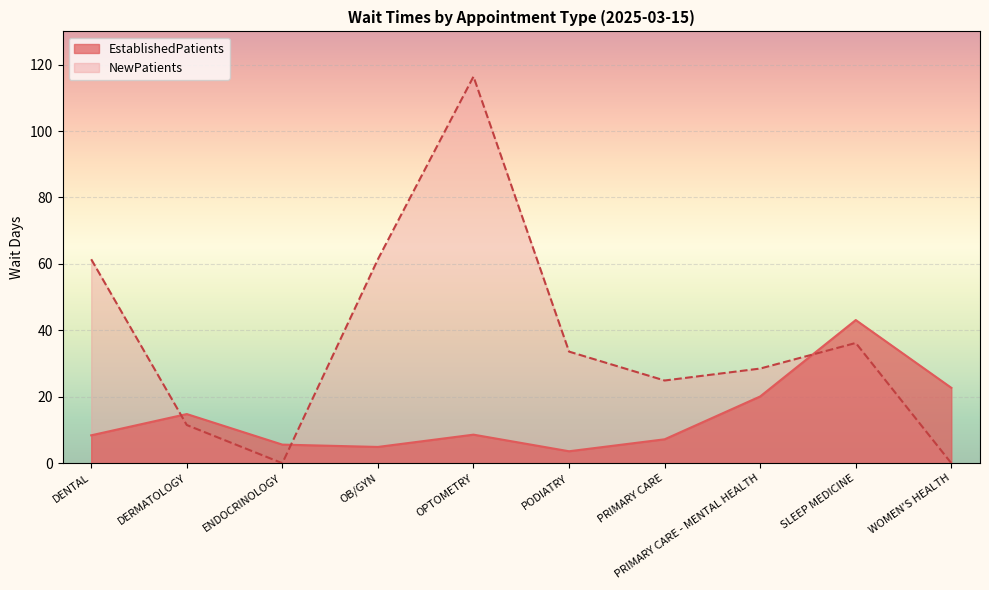

Reading right to left, extract all data points from this chart.

EstablishedPatients: WOMEN'S HEALTH=22.7	SLEEP MEDICINE=43.1	PRIMARY CARE - MENTAL HEALTH=20.1	PRIMARY CARE=7.2	PODIATRY=3.6	OPTOMETRY=8.6	OB/GYN=4.9	ENDOCRINOLOGY=5.6	DERMATOLOGY=14.8	DENTAL=8.4
NewPatients: WOMEN'S HEALTH=0.0	SLEEP MEDICINE=36.2	PRIMARY CARE - MENTAL HEALTH=28.5	PRIMARY CARE=24.9	PODIATRY=33.6	OPTOMETRY=116.4	OB/GYN=61.4	ENDOCRINOLOGY=0.0	DERMATOLOGY=11.5	DENTAL=61.4